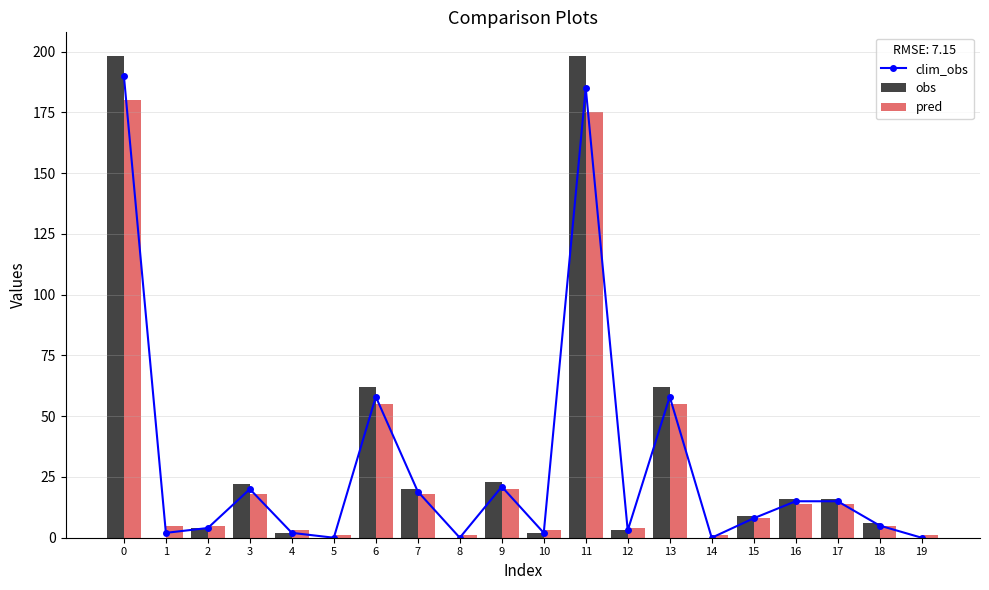

Does the chart contain stacked bars?

No